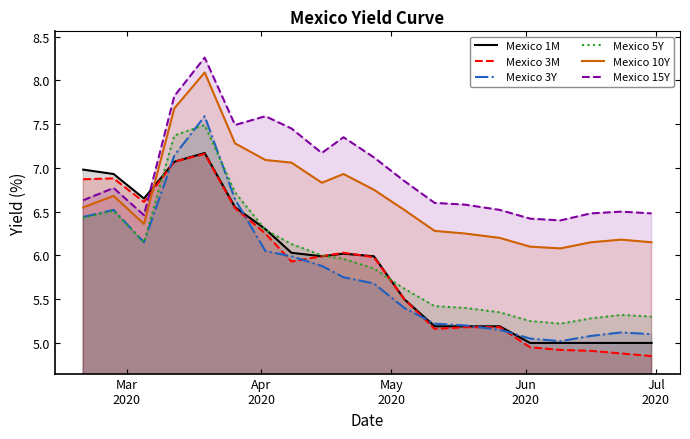

Which series ends up on top after the final intersection of Mexico 3M and Mexico 15Y?

Mexico 15Y